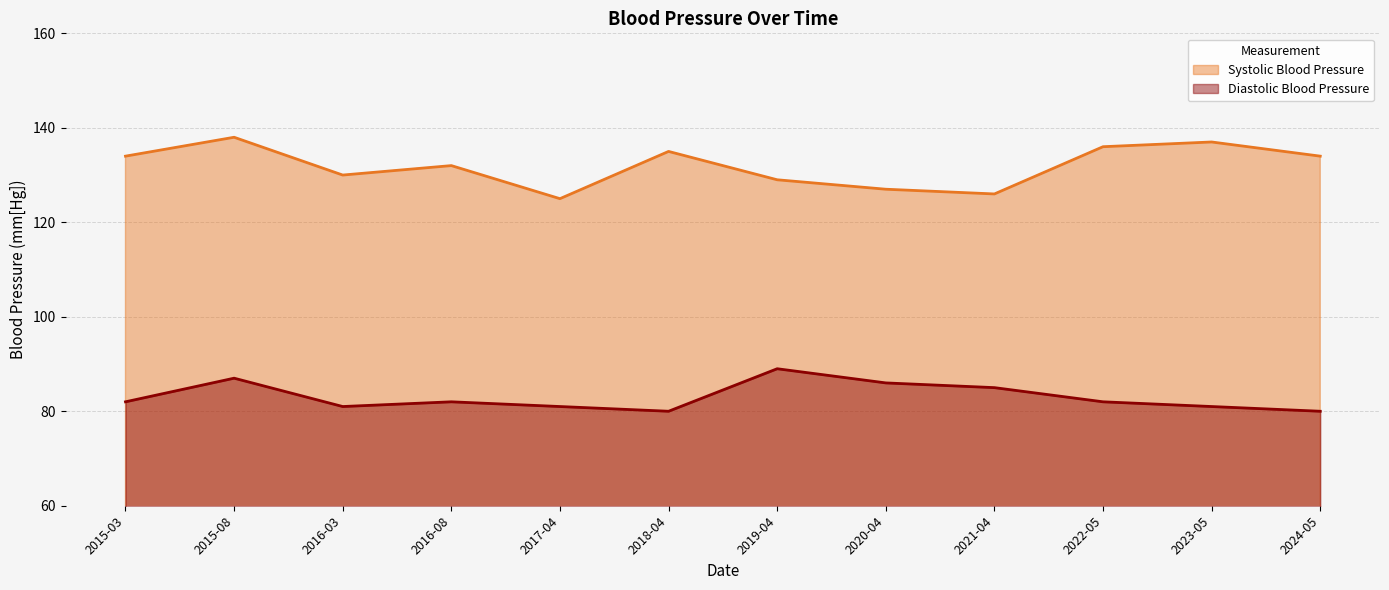

Rank the categories by Diastolic Blood Pressure value from lowest to highest.

2018-04, 2024-05, 2016-03, 2017-04, 2023-05, 2015-03, 2016-08, 2022-05, 2021-04, 2020-04, 2015-08, 2019-04